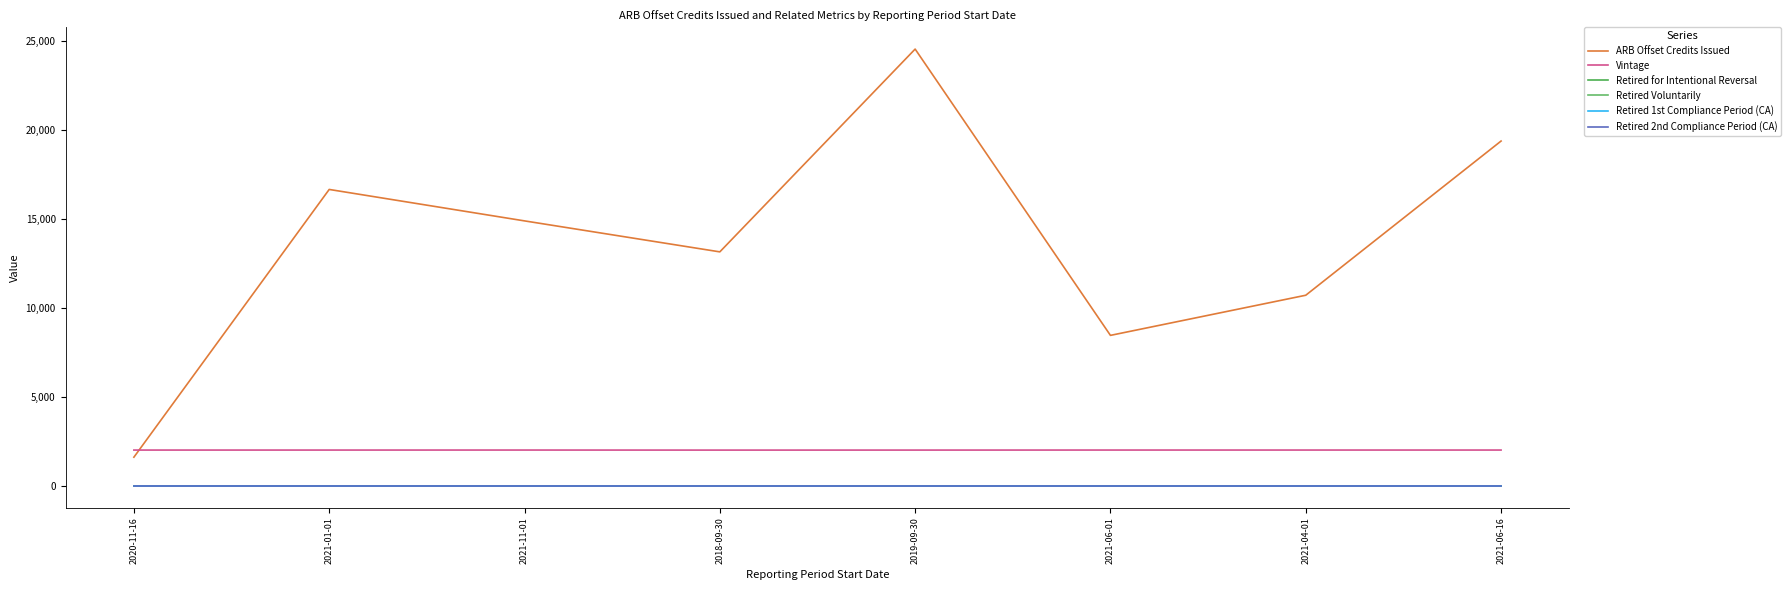

True or false: ARB Offset Credits Issued has a value of 16676 at 2021-01-01.

True